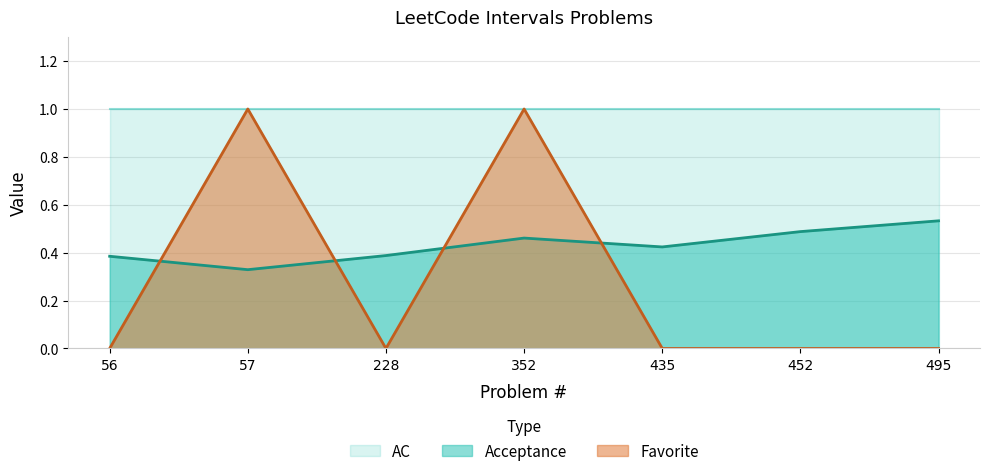

After their last crossing, which series has the higher values: Favorite or Acceptance?

Acceptance